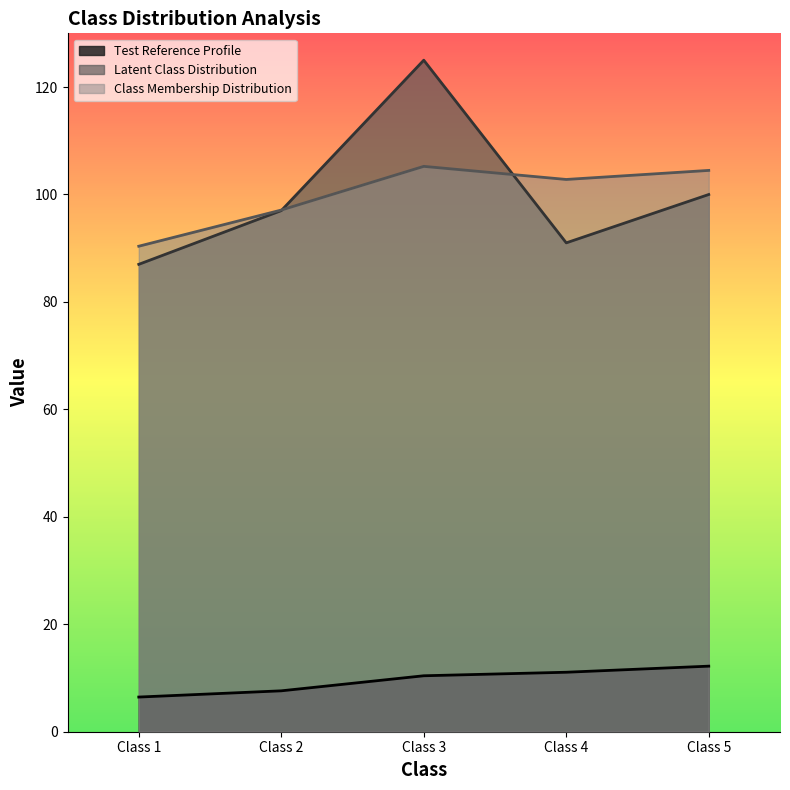

True or false: Test Reference Profile has a value of 11.0 at Class 2.

False